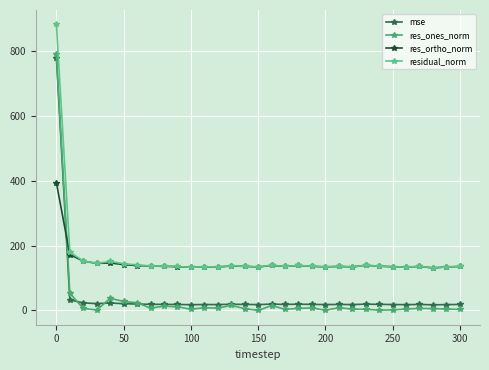

How many lines are shown in the chart?

4